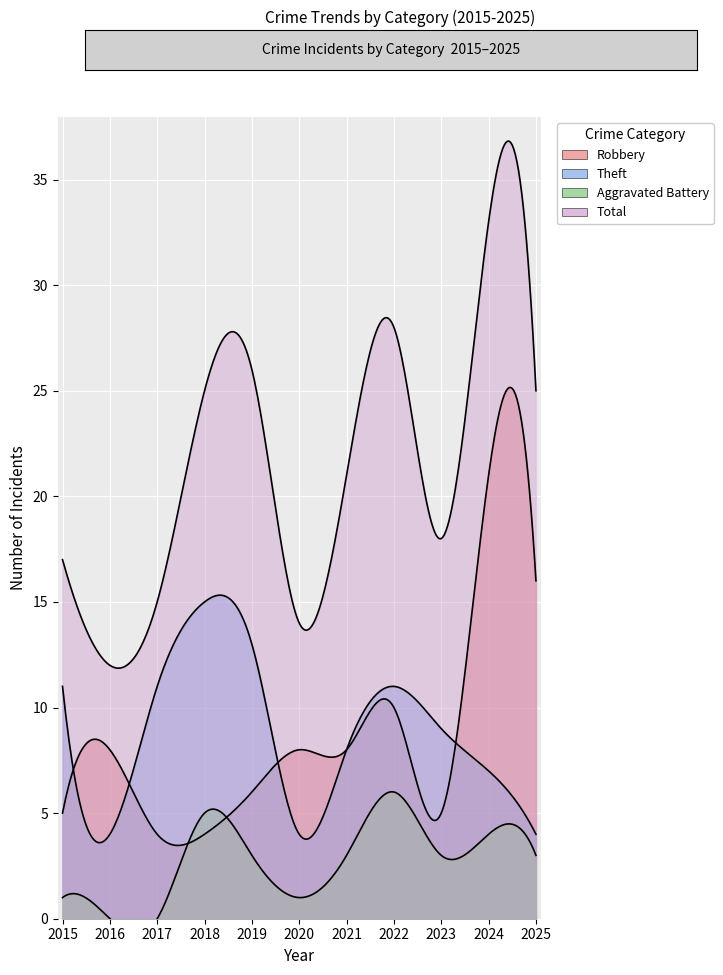

Read the Total value at 2022, to the nearest 10.

30